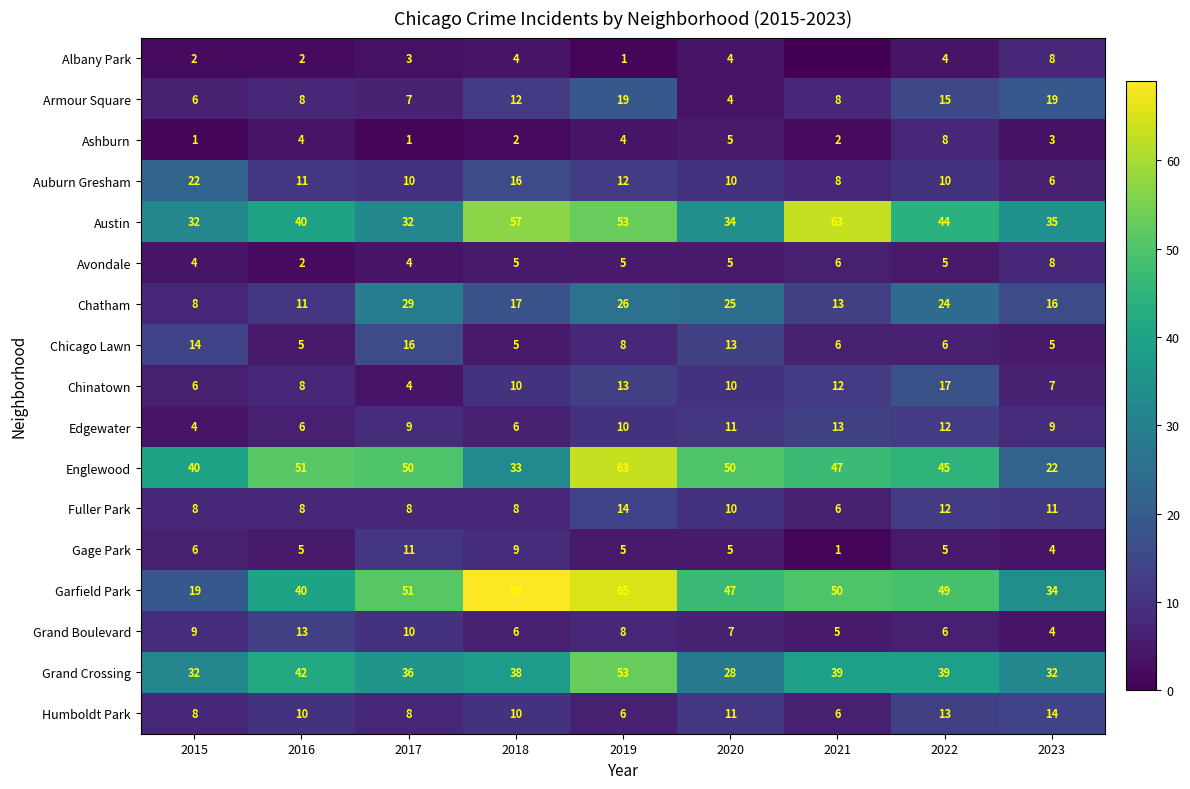

Which category has the highest value across all series?

2018